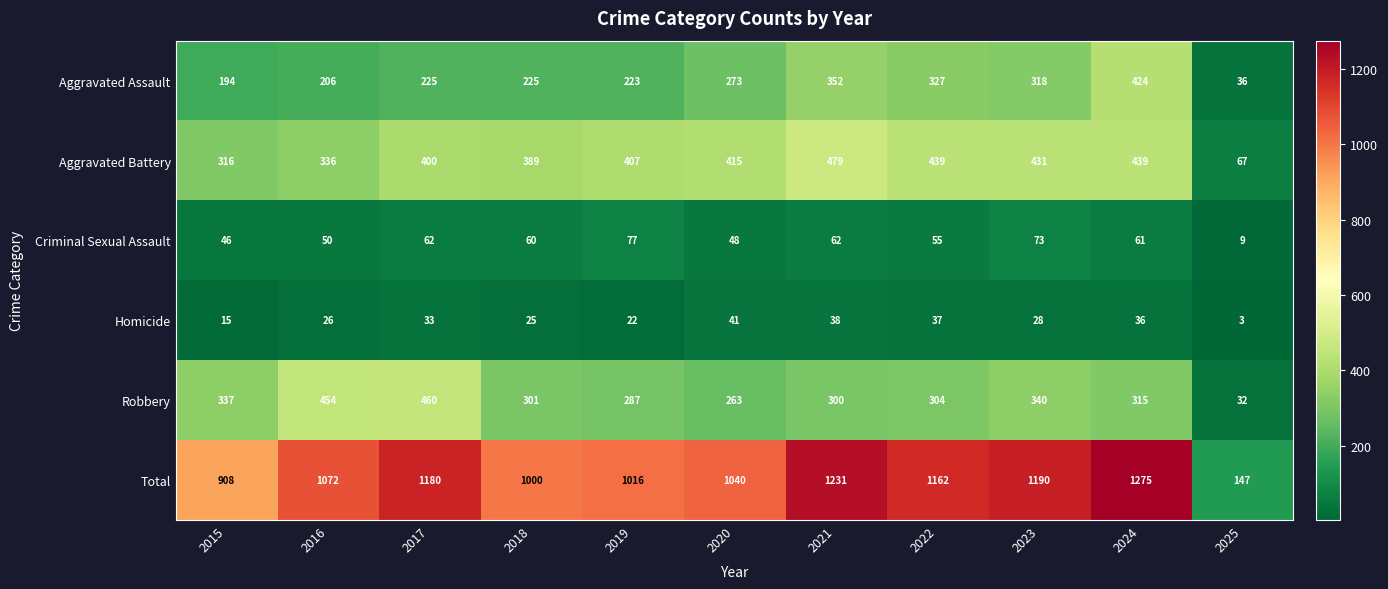

The value of Aggravated Assault at 2019 is 223. True or false?

True